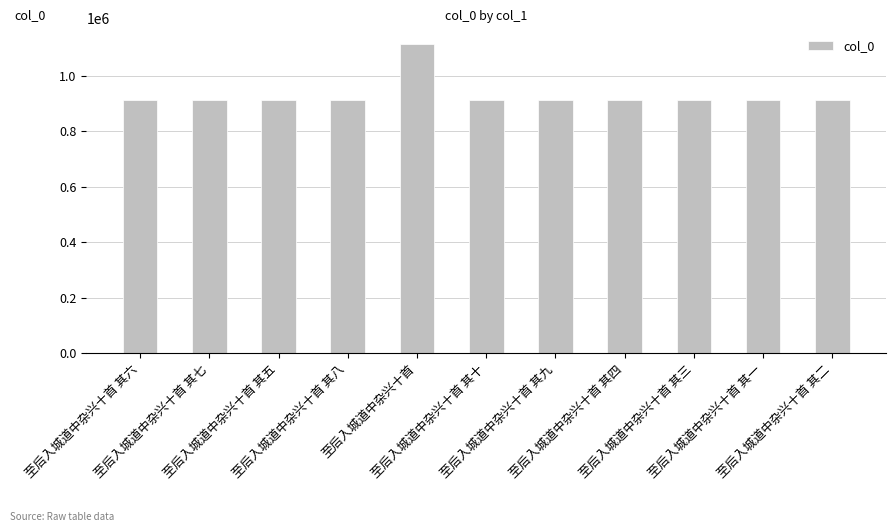

The value at 至后入城道中杂兴十首 其十 is 1464630. True or false?

False